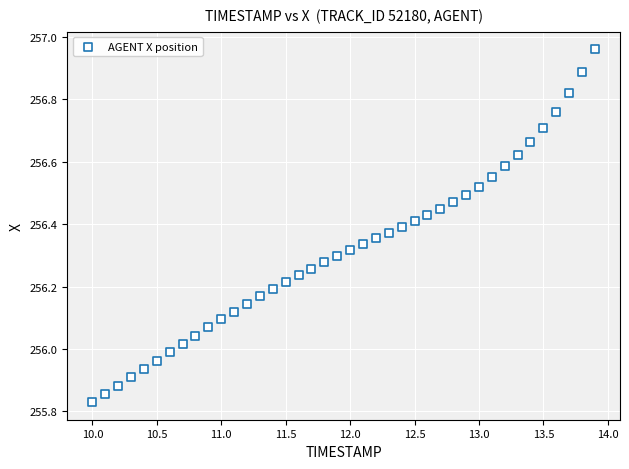

What is the range of X values (max minus min)?

3.9